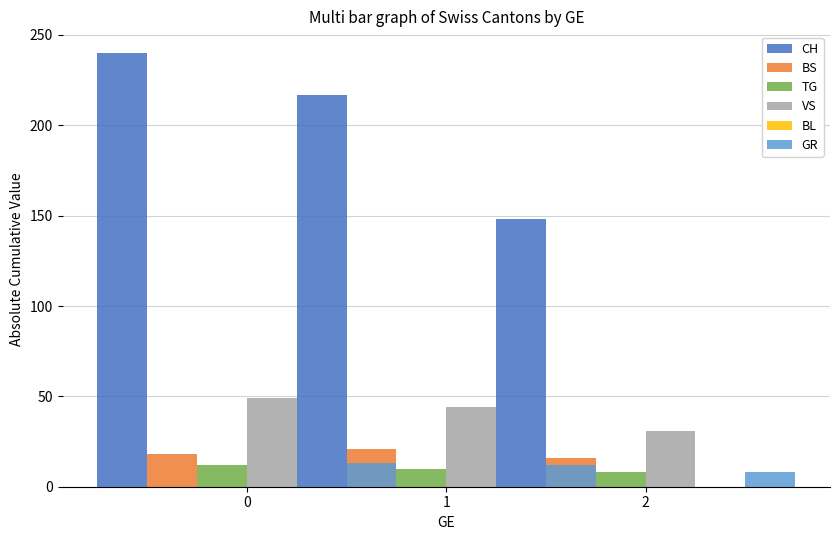

What is the difference between the maximum and minimum values in the VS series?

18